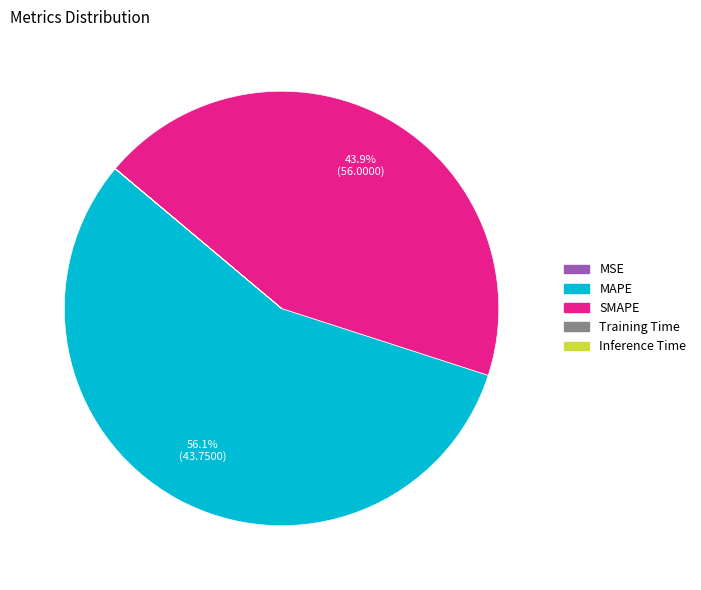

Is there a majority slice in this chart?

Yes